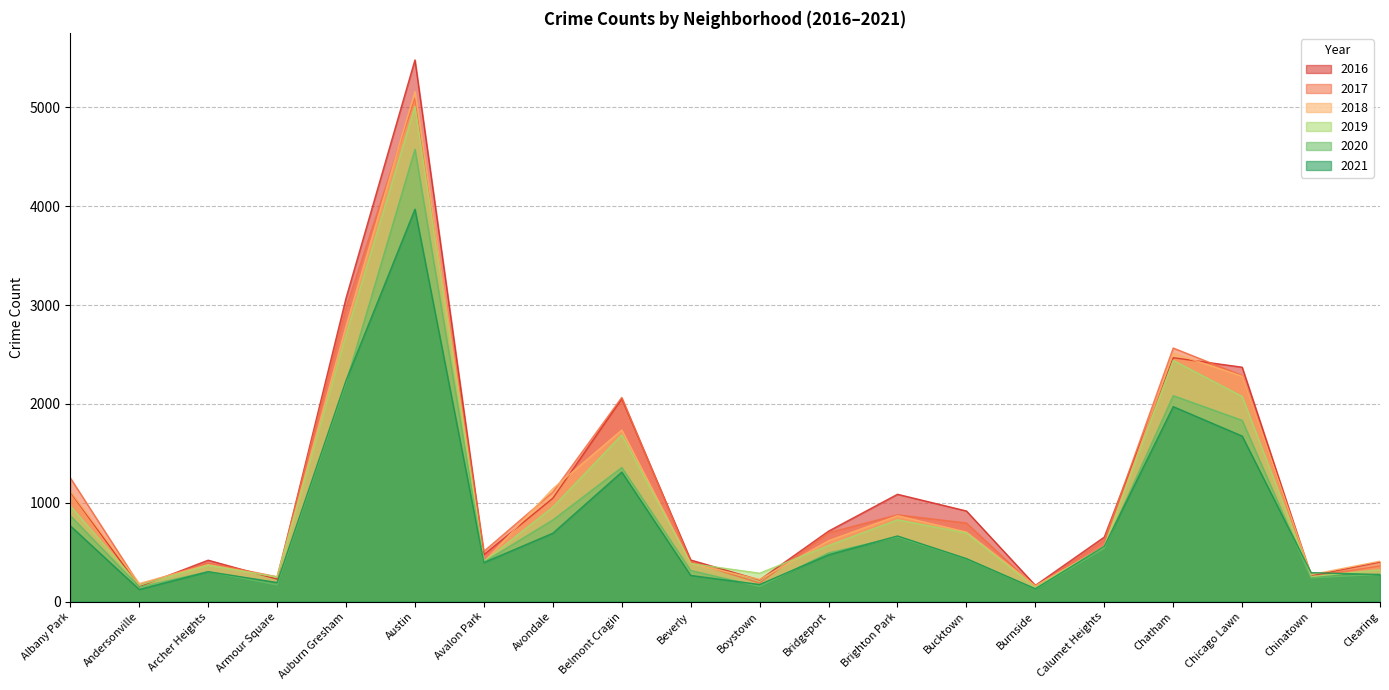

What is the maximum value shown in the chart?

5481